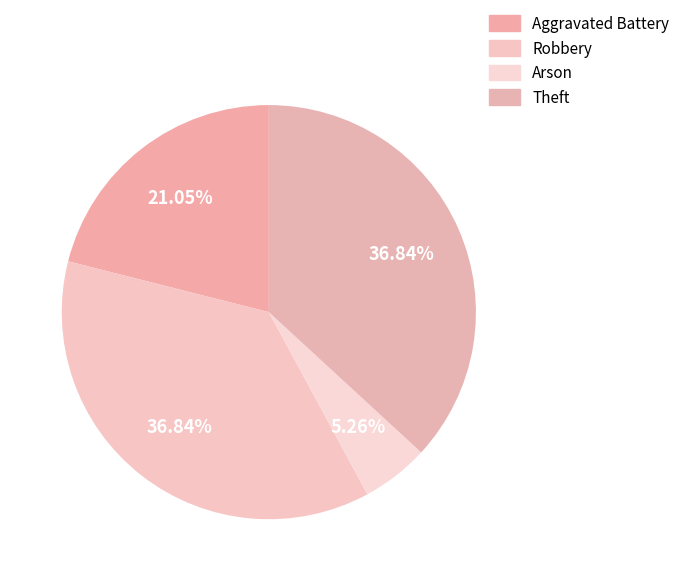

What percentage is NOT represented by Arson?

94.7%